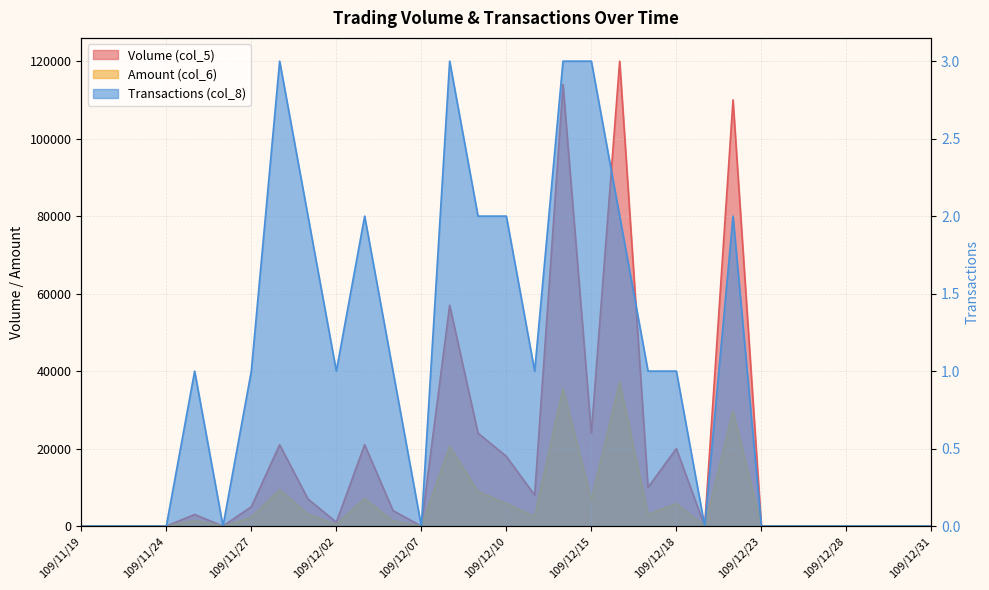

True or false: Transactions (col_8) and Amount (col_6) intersect in this chart.

False